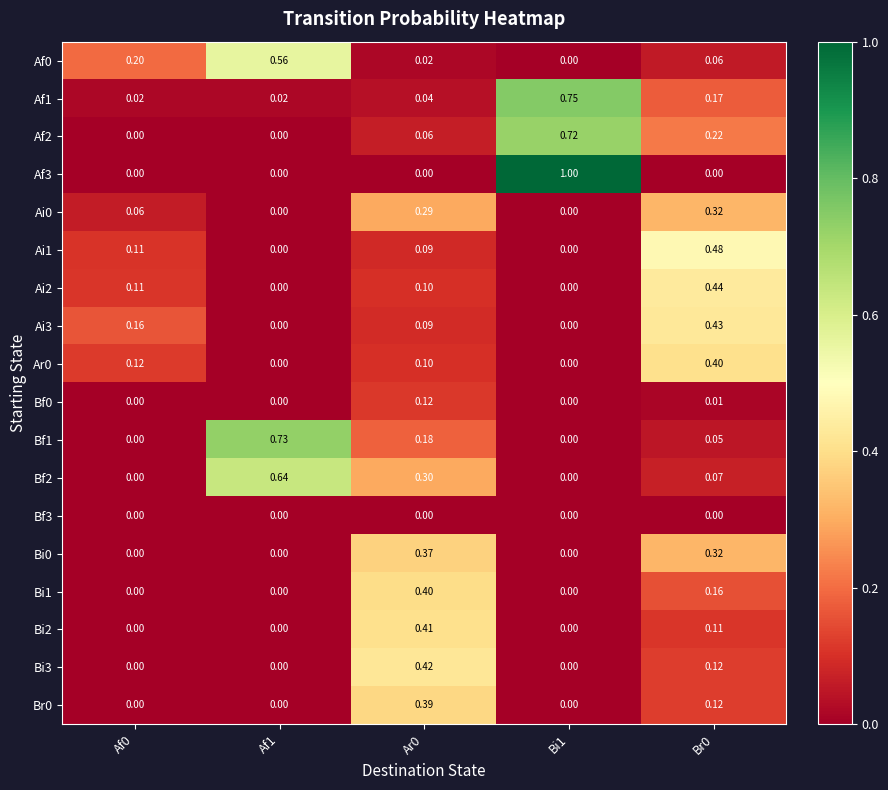

How many series are shown in this chart?

18